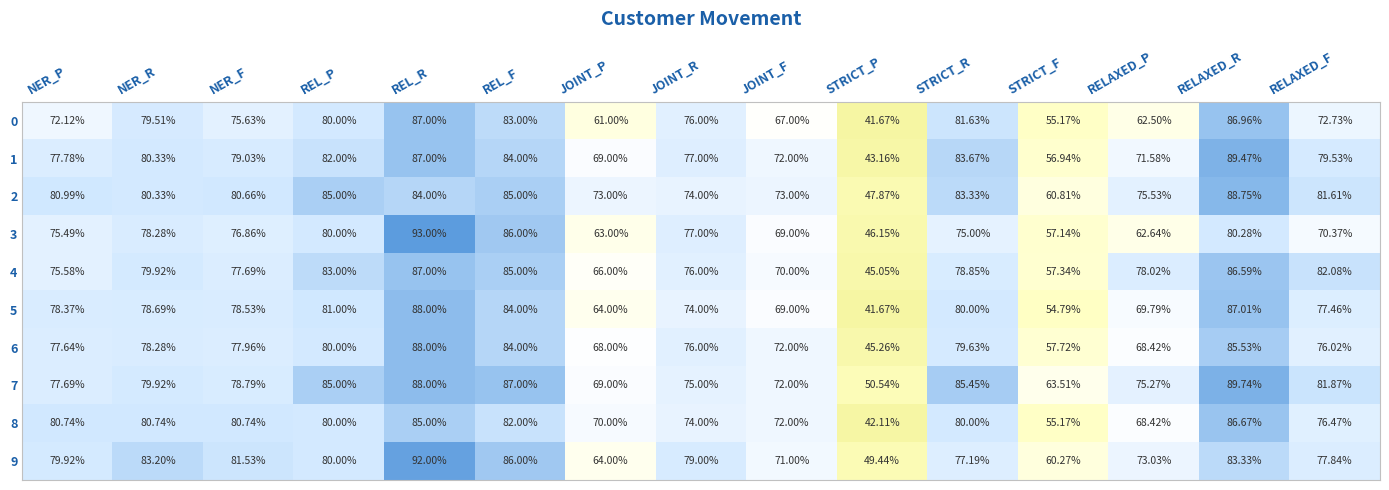

Which series changed the most between NER_P and RELAXED_F?

4